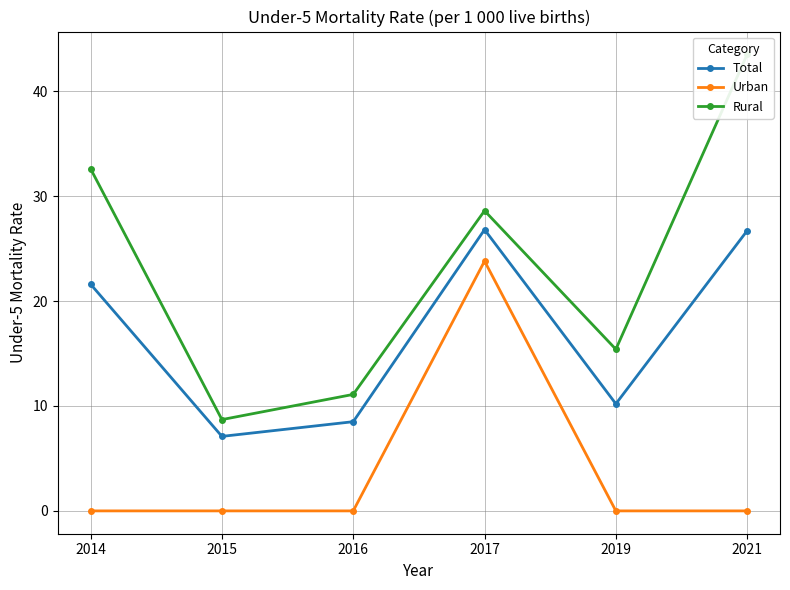

True or false: Total and Urban cross at least once.

False